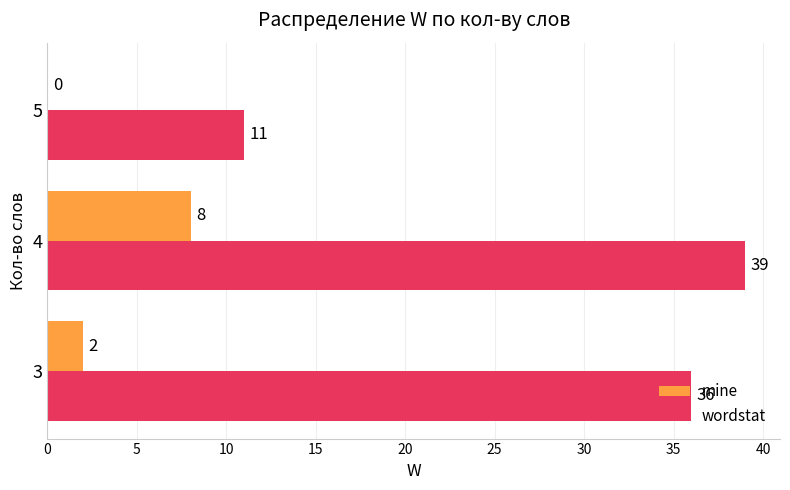

What is the sum of all wordstat values?

86